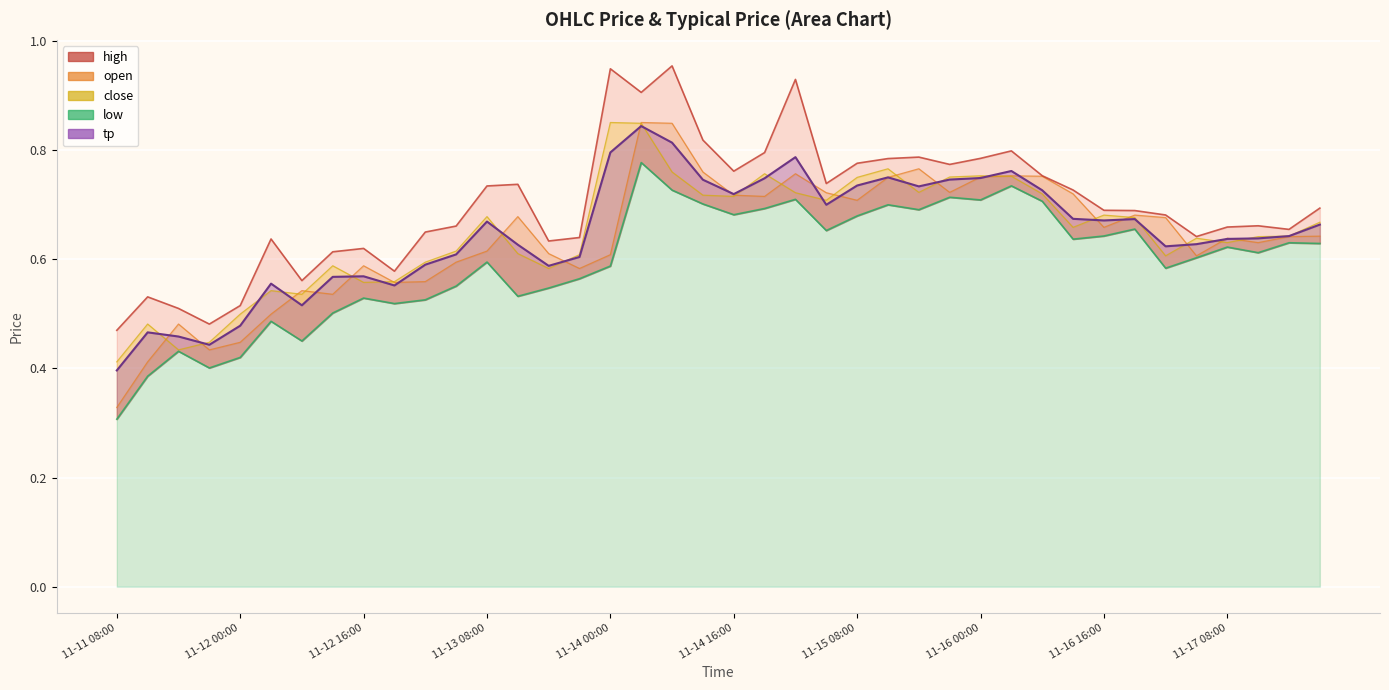

True or false: high and close cross at least once.

False